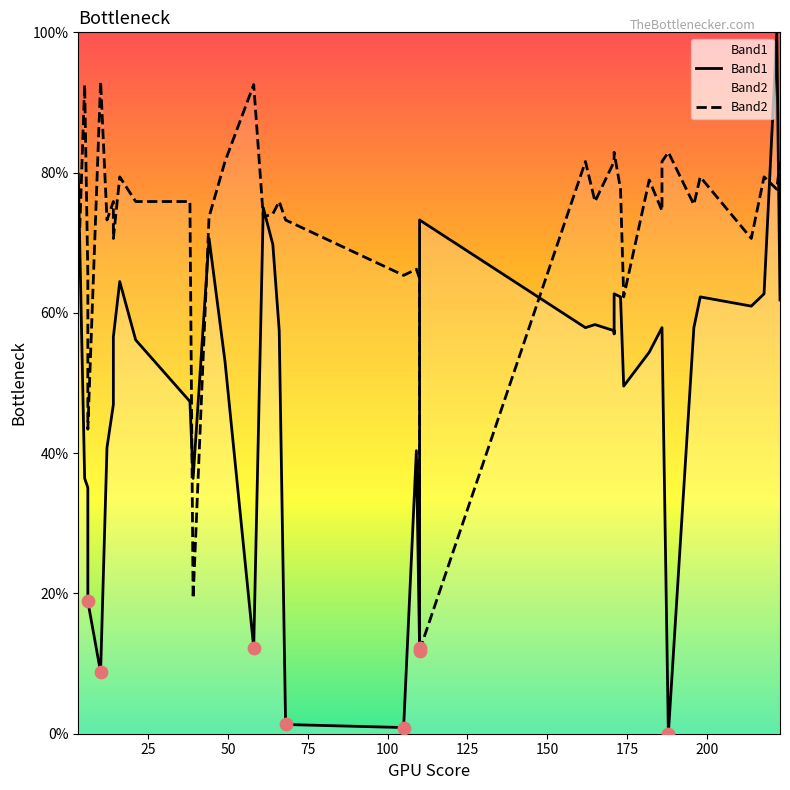

Which series has the widest spread of Y values?

Band1